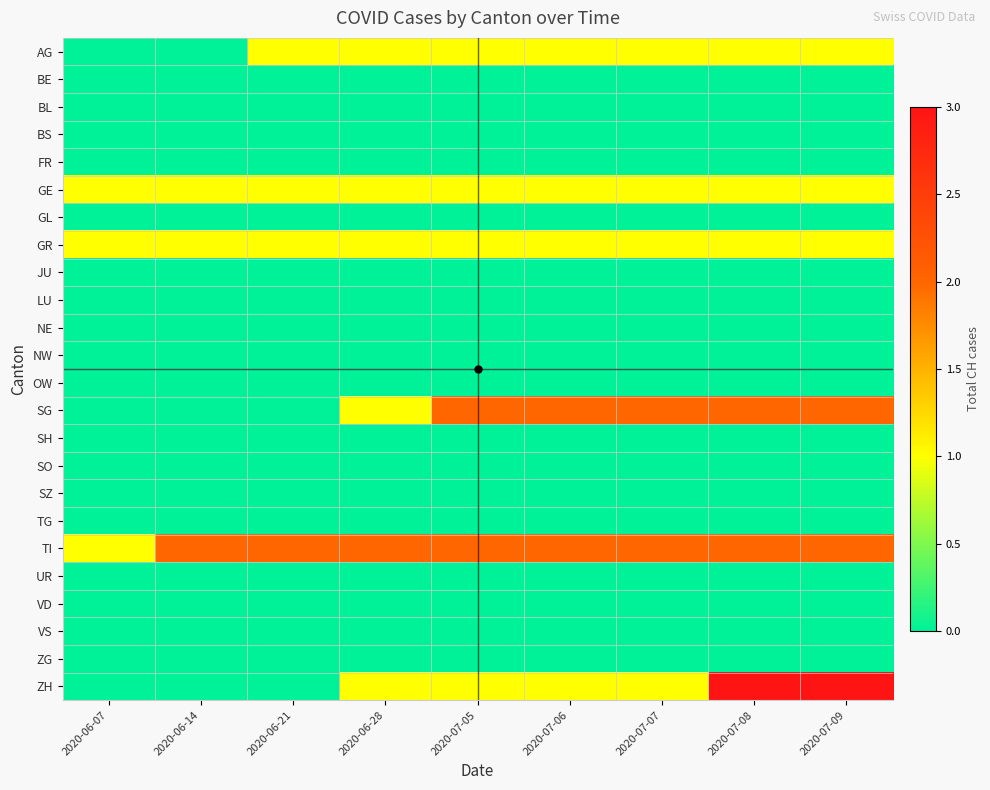

At which category does the chart reach its minimum across all series?

2020-06-07